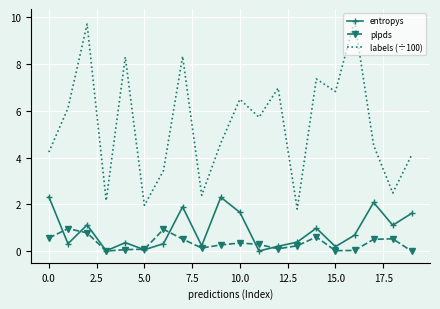

What is the greatest value displayed?

9.9